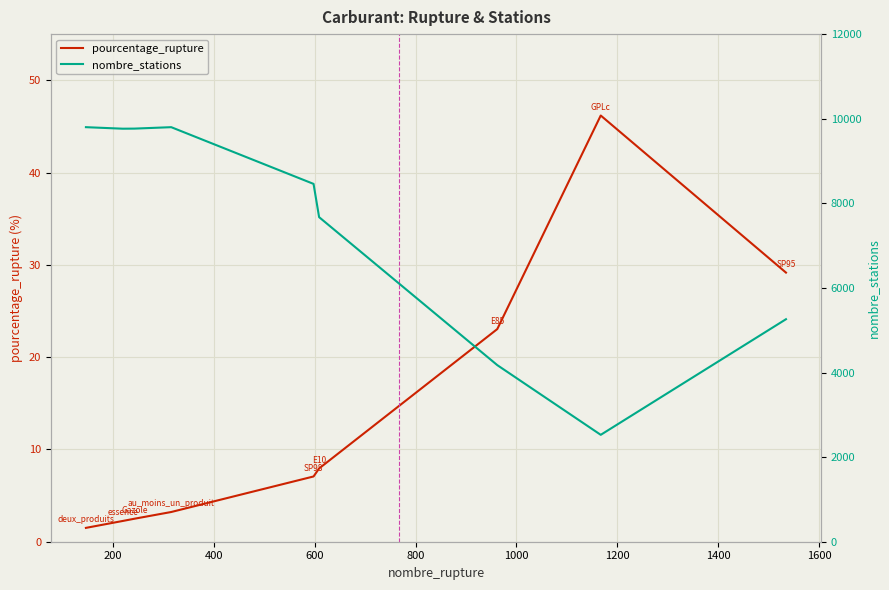

Does the chart display data point markers on the line(s)?

No